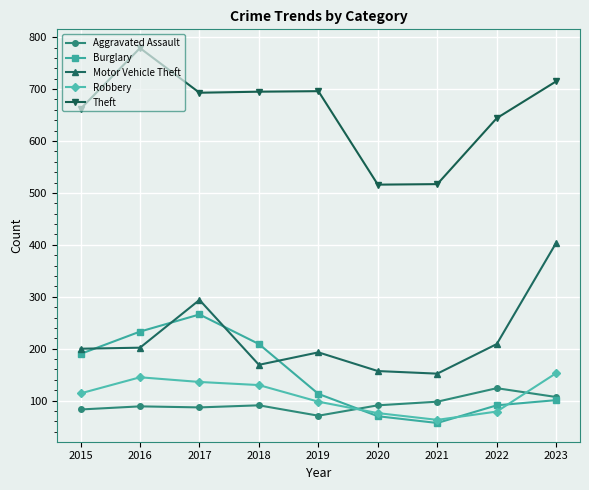

The Theft series shows 165 at 2023. True or false?

False